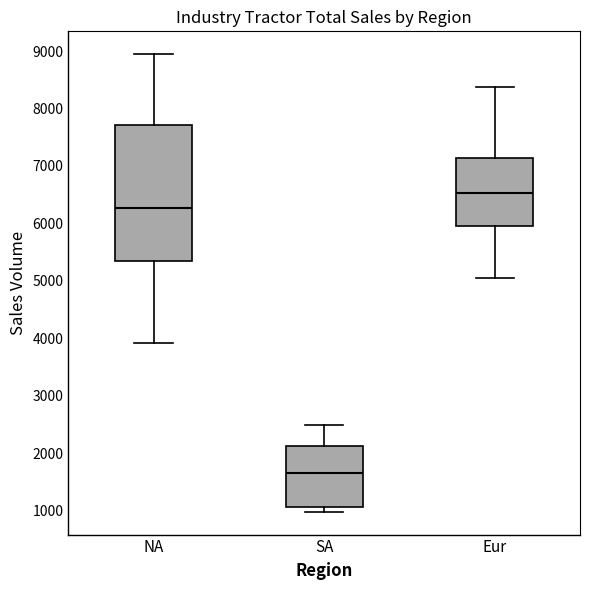

Which box is the tallest, from its lower edge to its upper edge?

NA